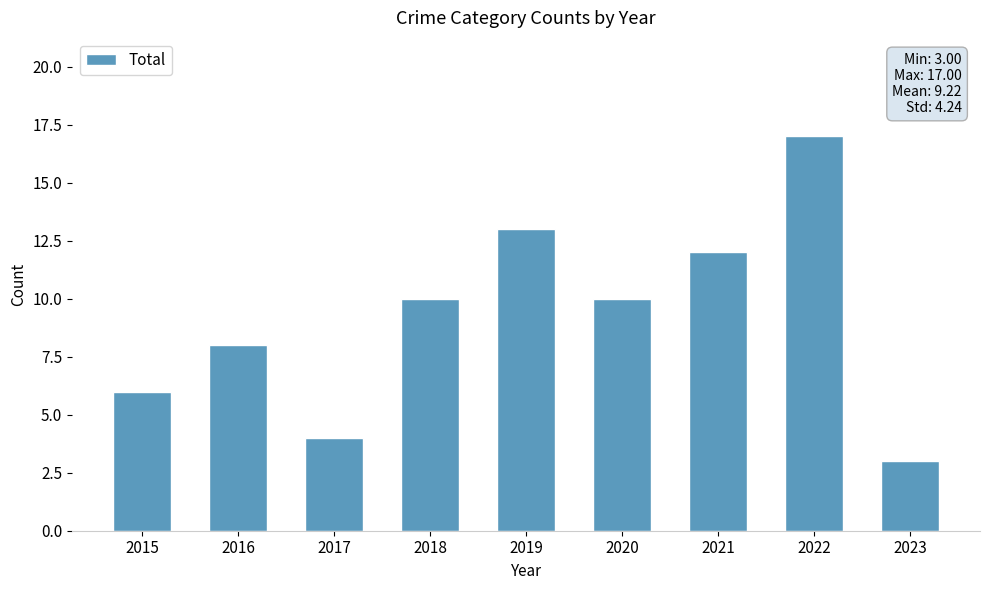

Which category has the highest value across all series?

2022